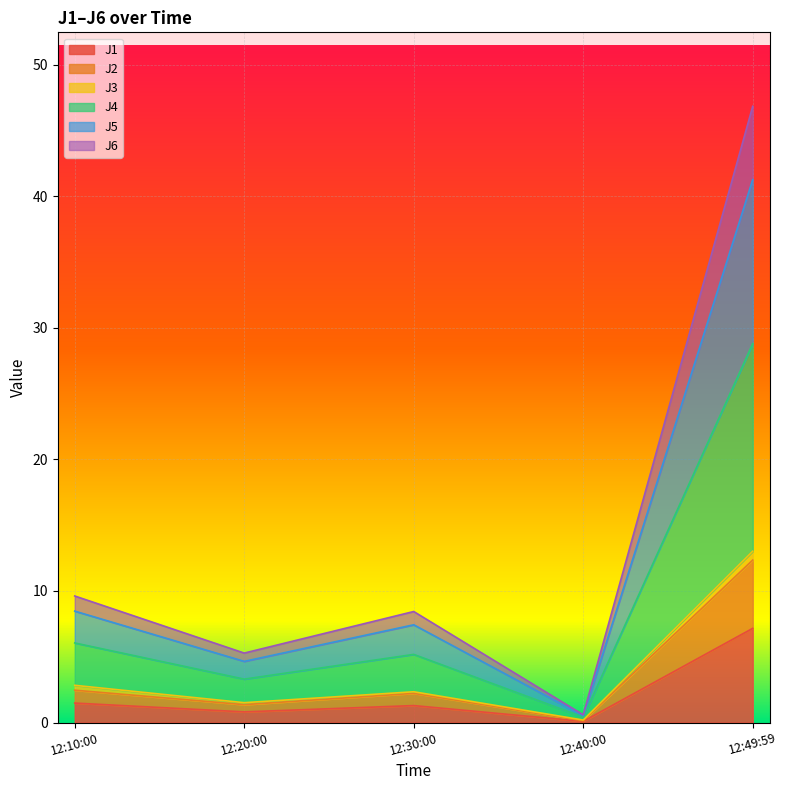

At which category is the sum across all series the highest?

12:49:59